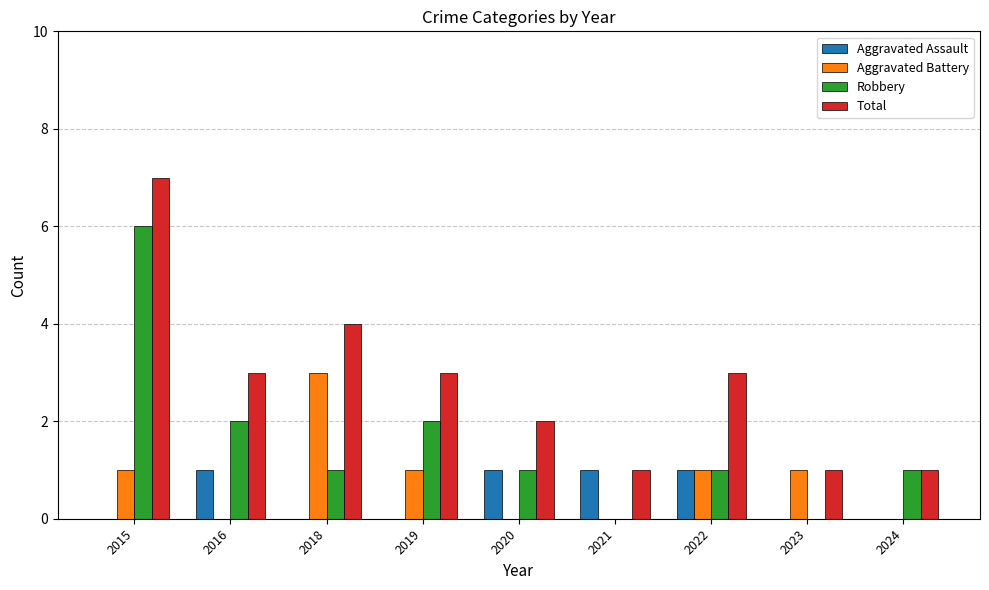

What is the sum of all Aggravated Battery values?

7